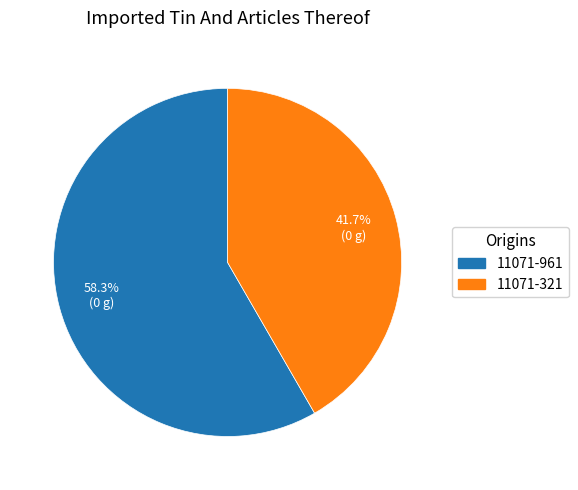

To the nearest percent, what is the difference between the largest and smallest slice percentages?

17%